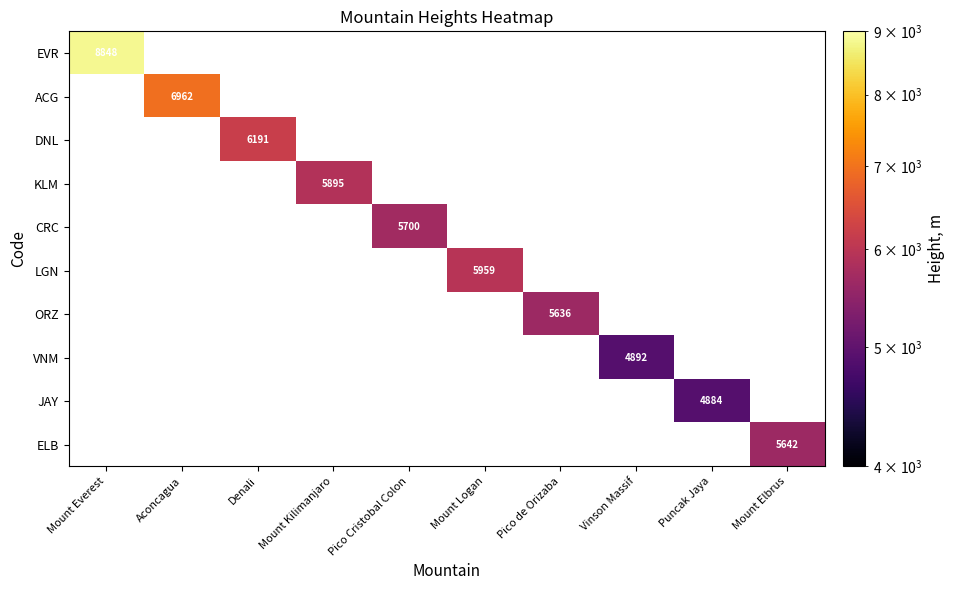

Which series has the widest spread of values?

EVR